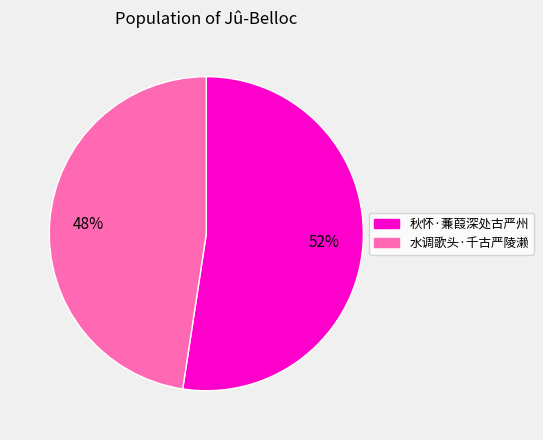

What percentage is the 秋怀·蒹葭深处古严州 slice, to the nearest percent?

52%